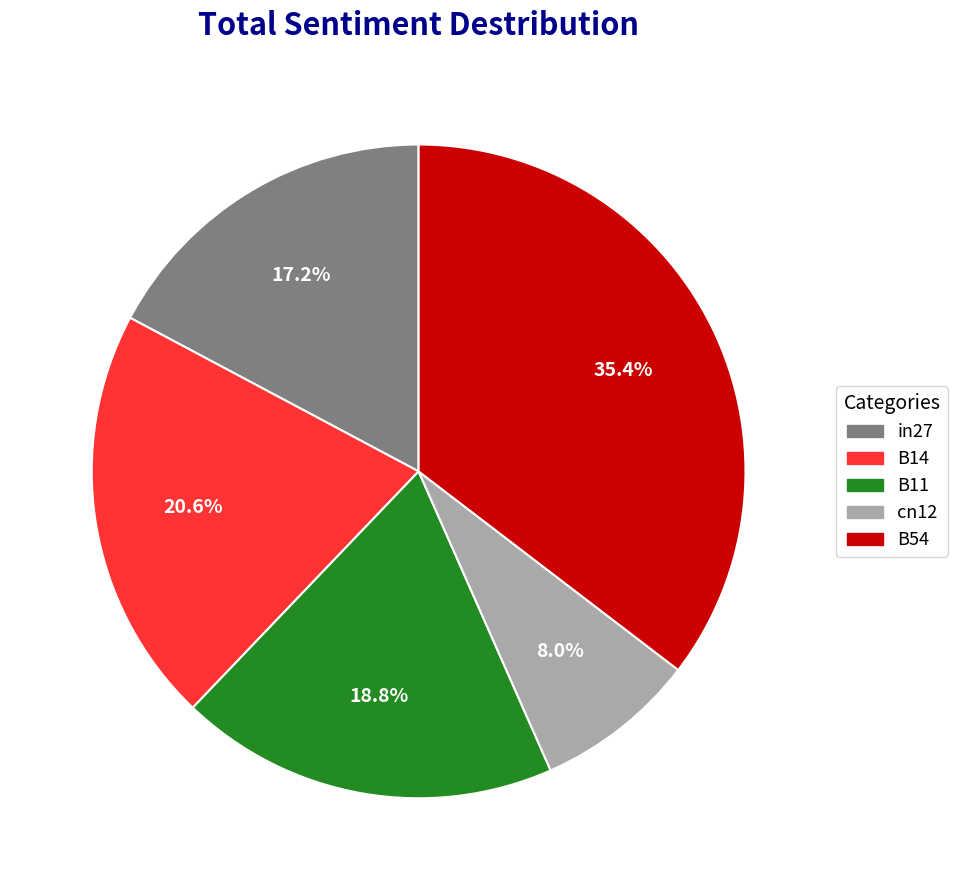

True or false: B14 accounts for 28% of the total.

False